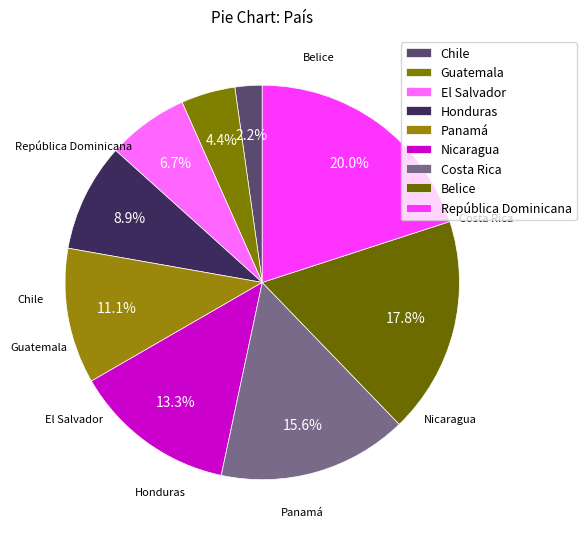

What is the smallest slice in the pie chart?

Chile